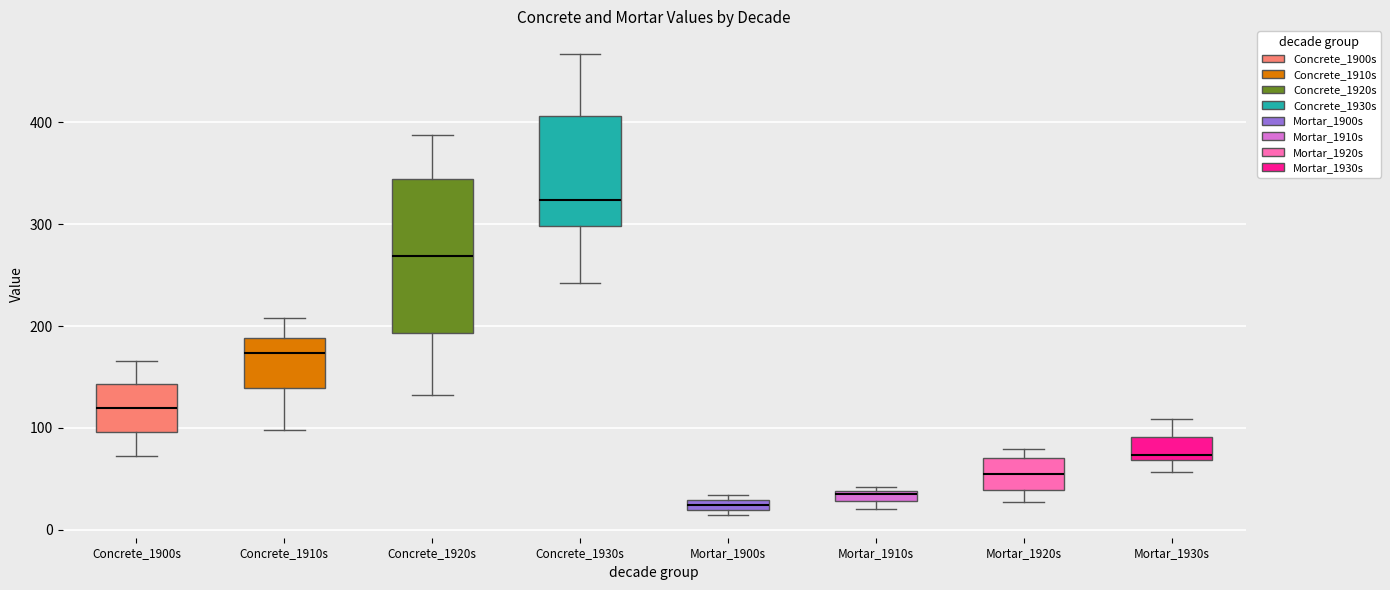

Which box is the tallest, from its lower edge to its upper edge?

Concrete_1920s